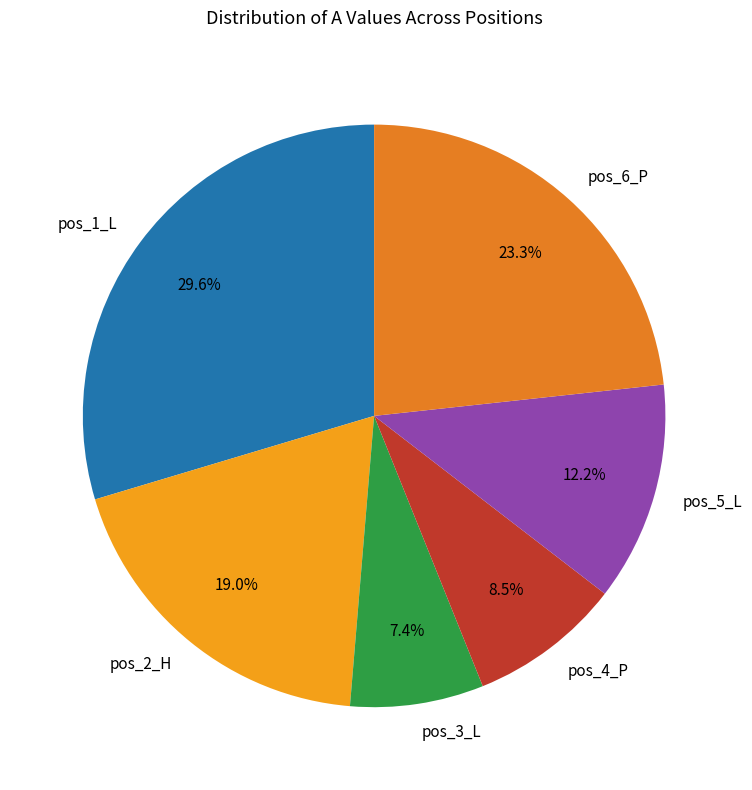

True or false: pos_2_H accounts for 19% of the total.

True